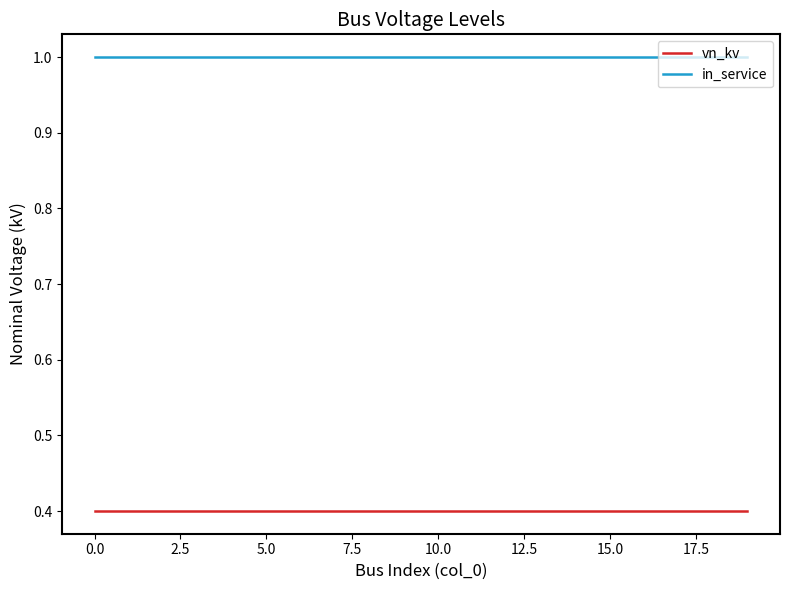

True or false: in_service and vn_kv intersect in this chart.

False